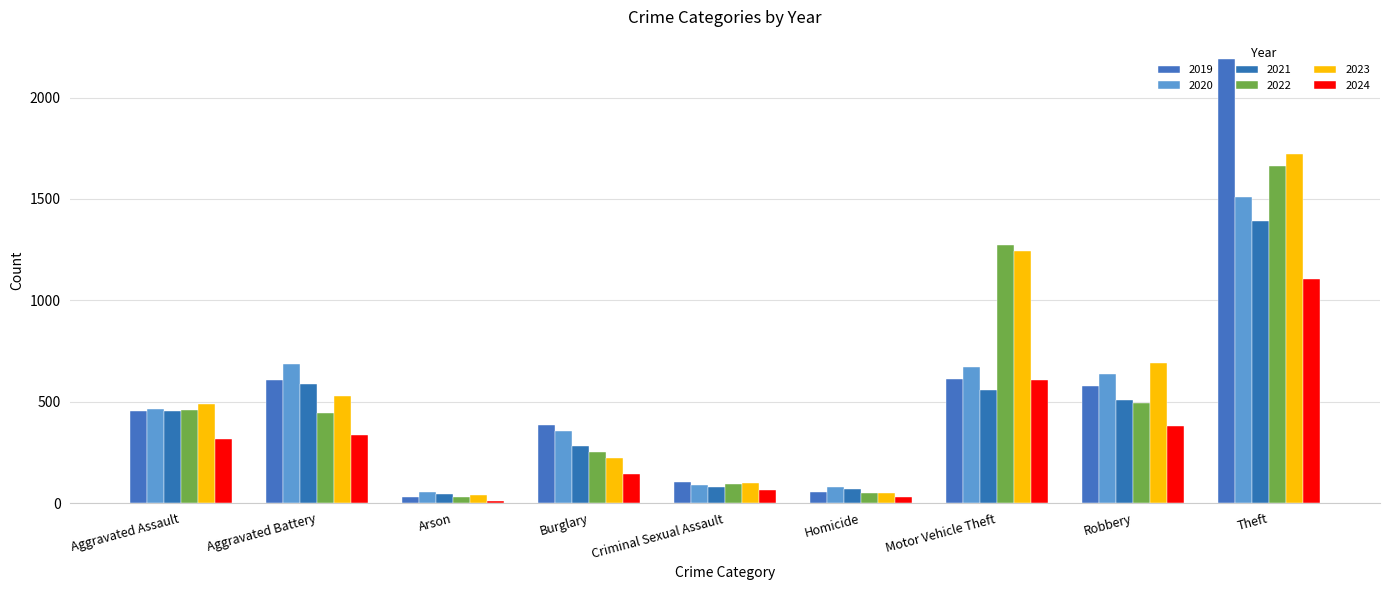

At which category is the sum across all series the highest?

Theft